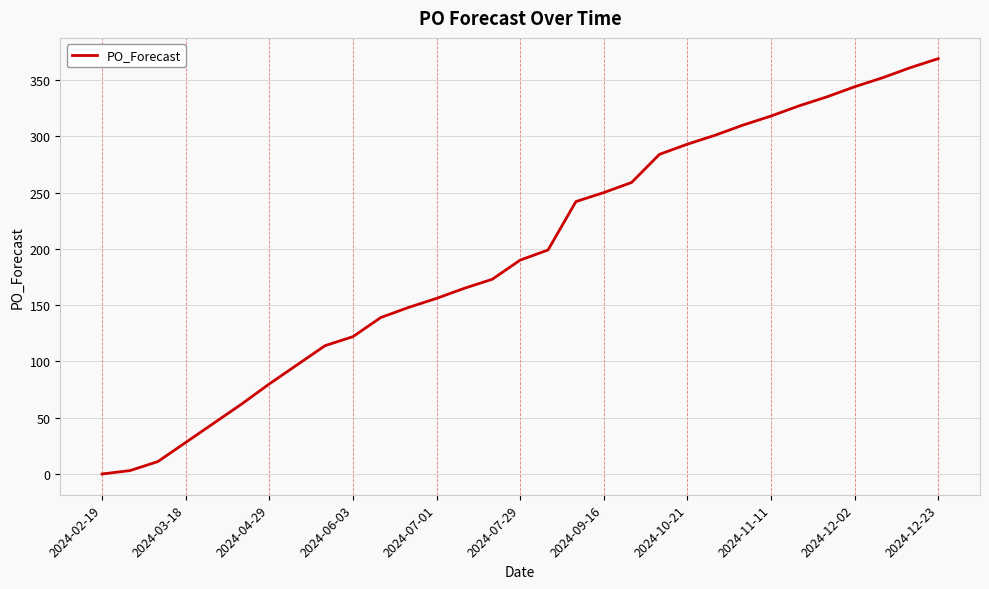

What is the greatest value displayed?

369